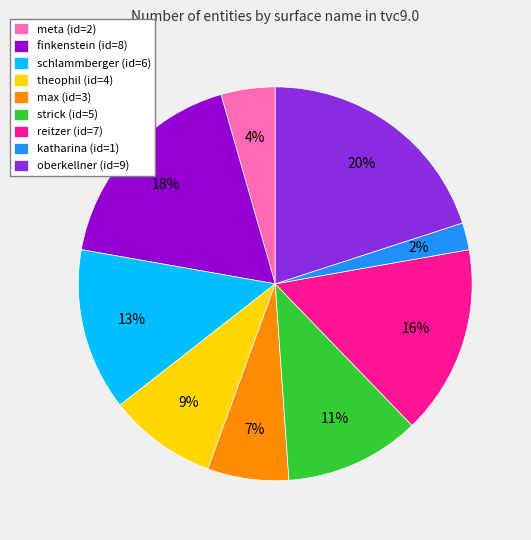

Which category has the smallest portion of the pie?

katharina (id=1)